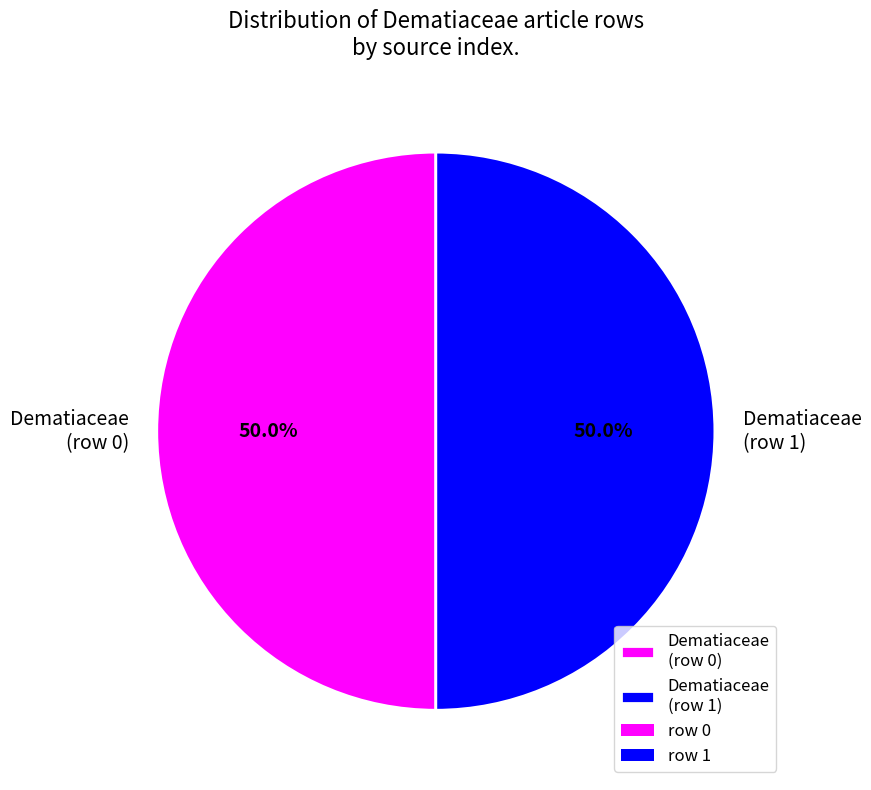

What is the ratio of the value at Dematiaceae (row 1) to the value at Dematiaceae (row 0)?

1.0